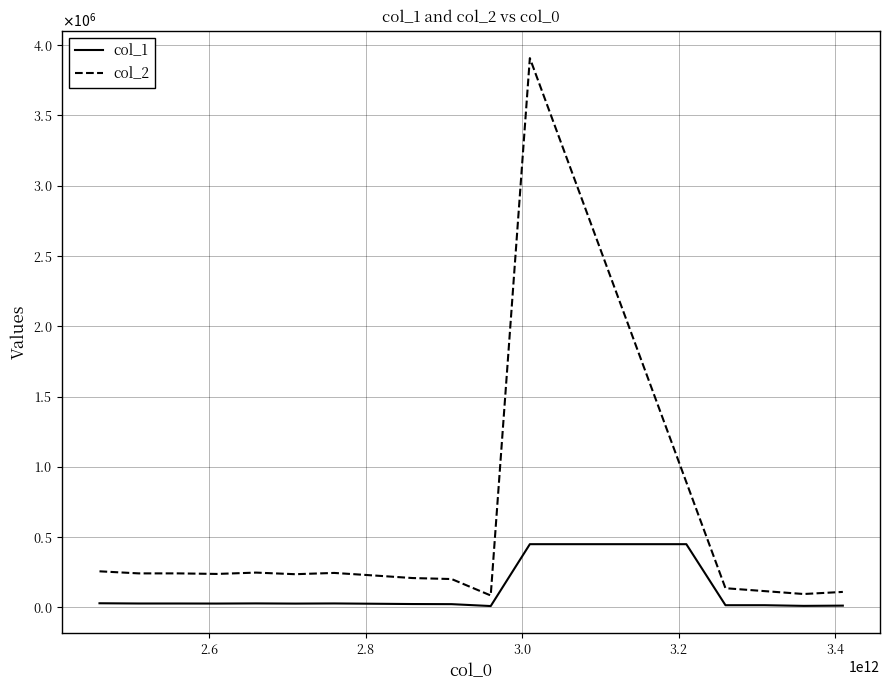

Rank the categories by value from lowest to highest.

2960000000000, 3360000000000, 3410000000000, 3260000000000, 3310000000000, 2910000000000, 2860000000000, 2810000000000, 2710000000000, 2610000000000, 2560000000000, 2510000000000, 2760000000000, 2660000000000, 2460000000000, 3010000000000, 3060000000000, 3110000000000, 3160000000000, 3210000000000